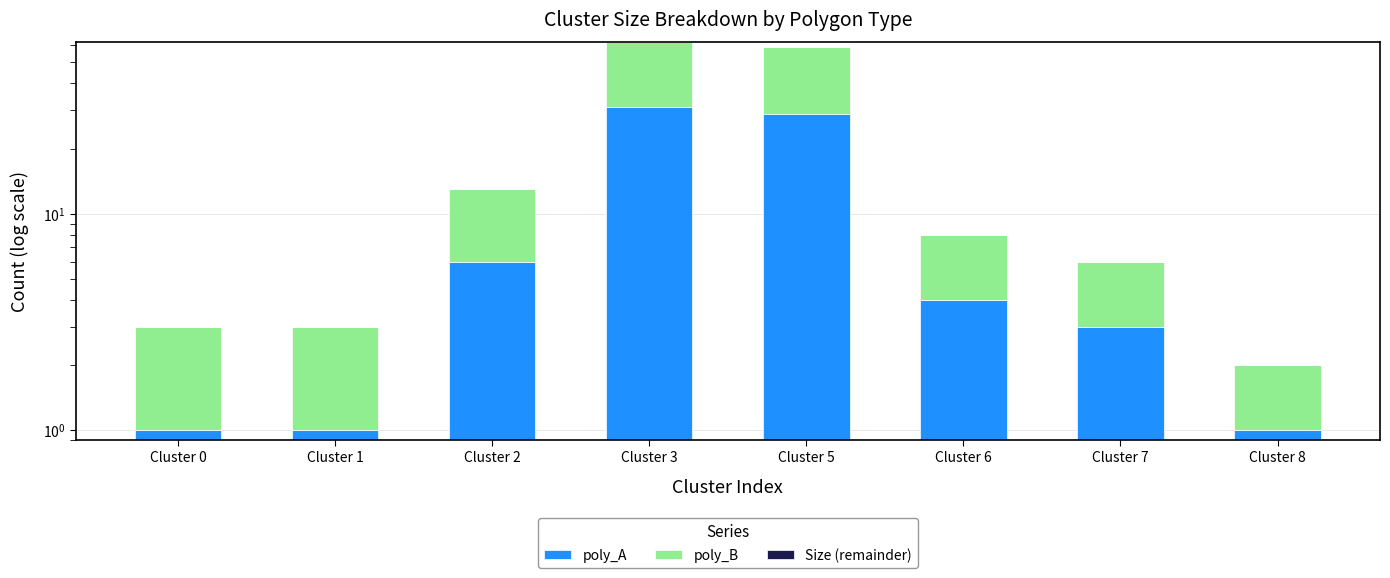

Is the value of poly_B at Cluster 3 greater than the value of Size (remainder) at Cluster 6?

Yes